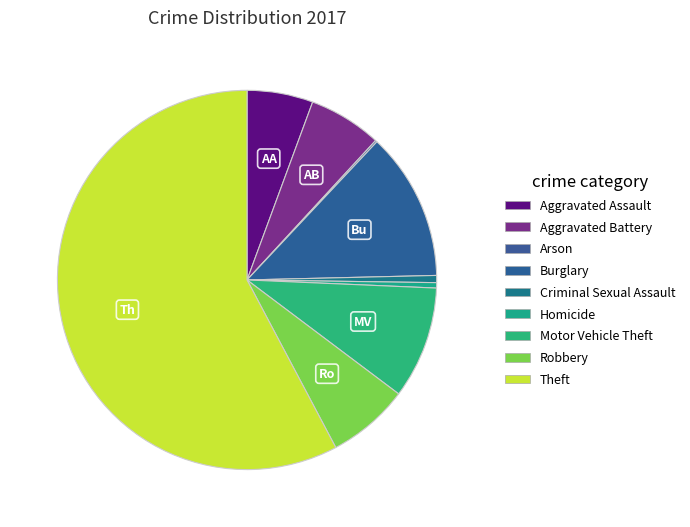

What is the change in value from Burglary to Theft?

+297